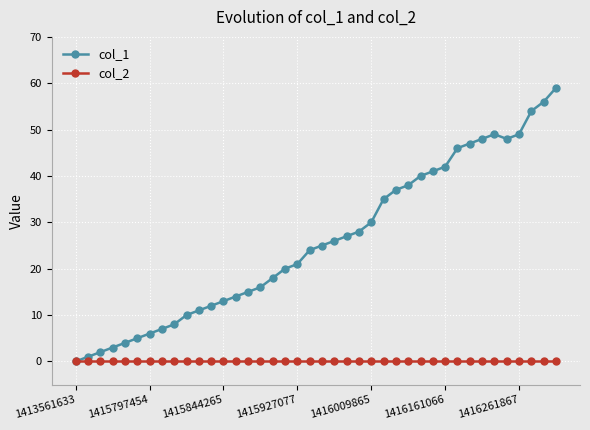

Which series has the largest total across all categories?

col_1